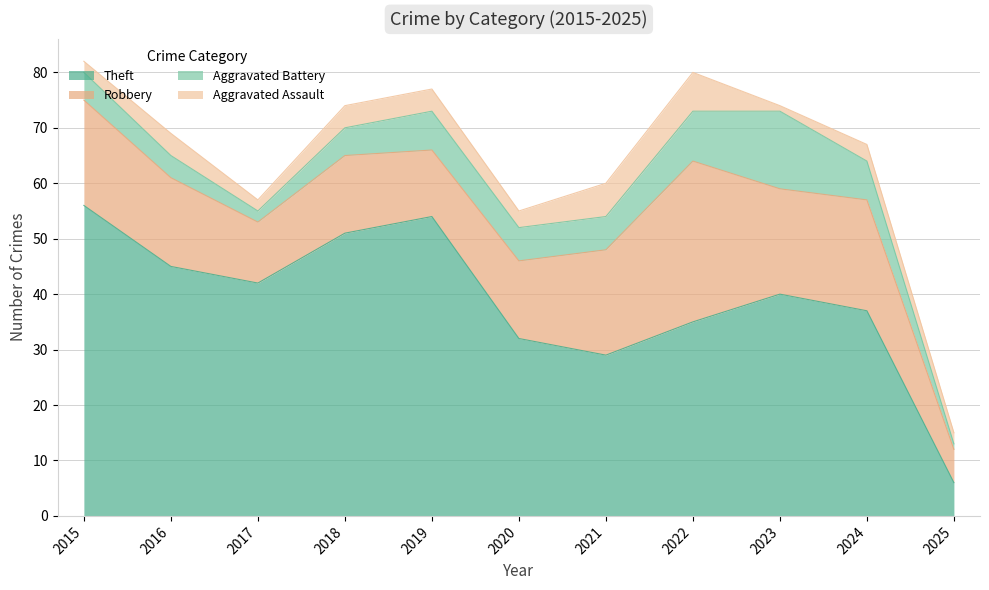

What is the minimum value for Theft?

6